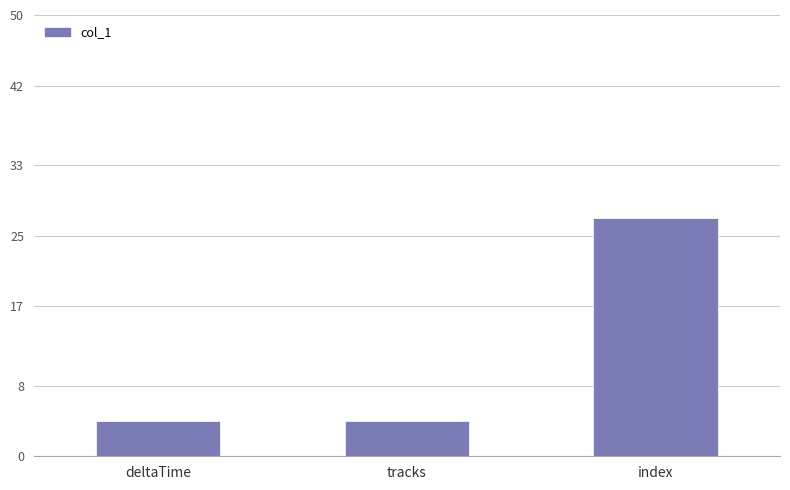

What is the label of the 2nd bar from the left?

tracks